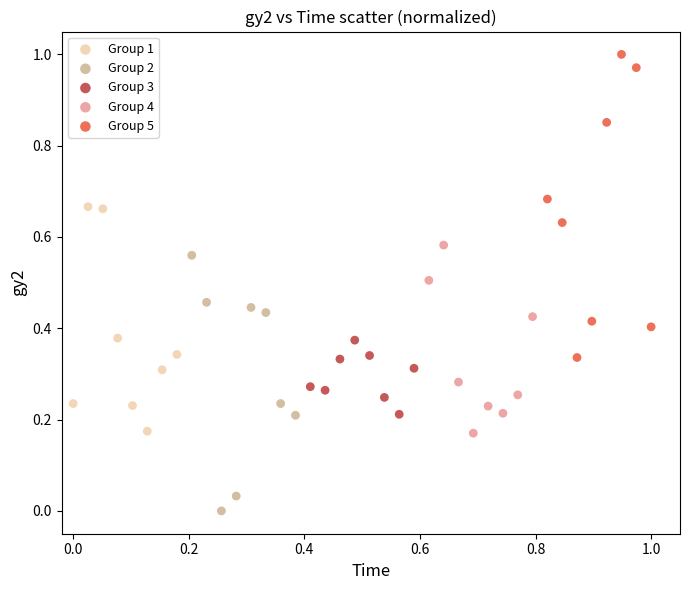

Which series reaches the maximum Y coordinate?

Group 5